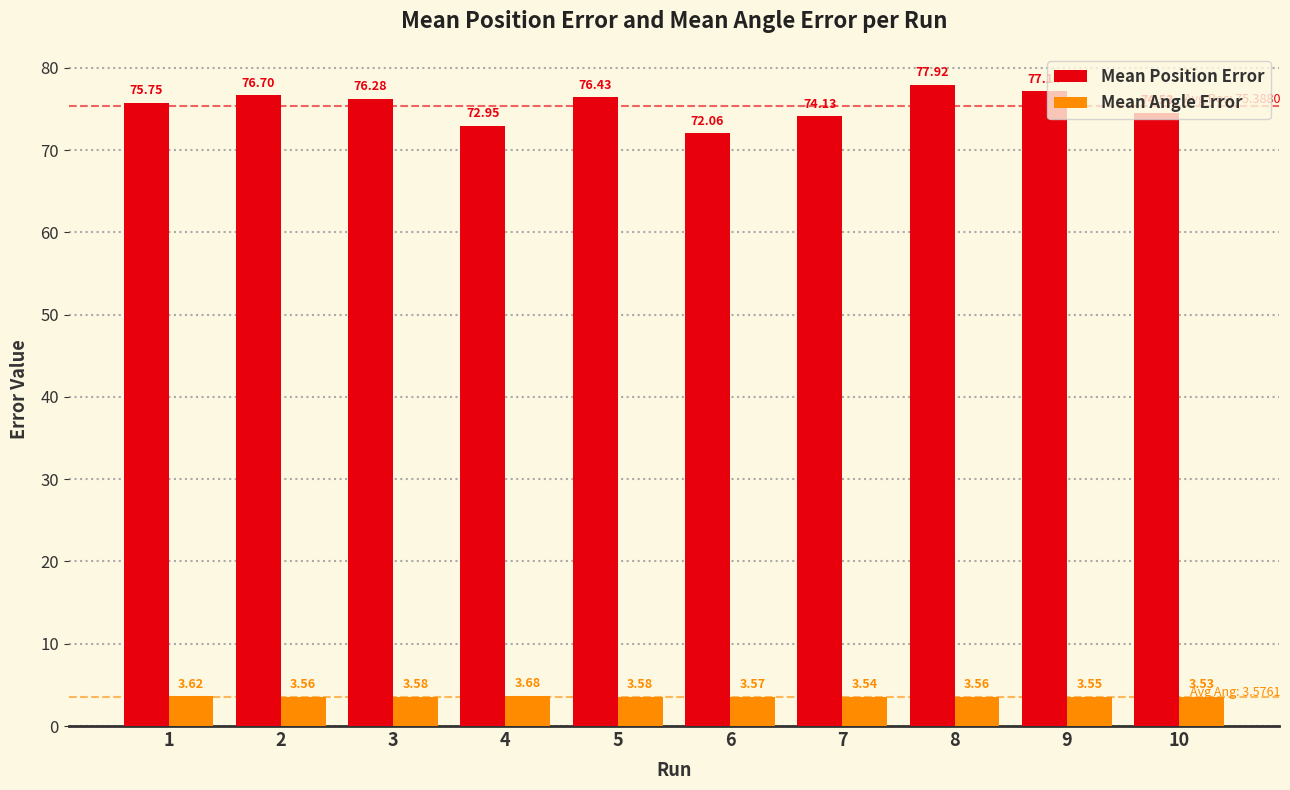

At which category is the sum across all series the highest?

8